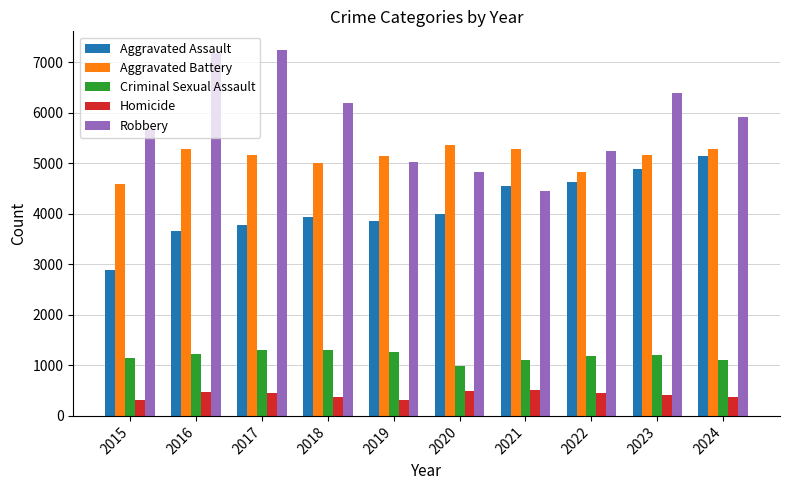

What is the minimum value shown in the chart?

312